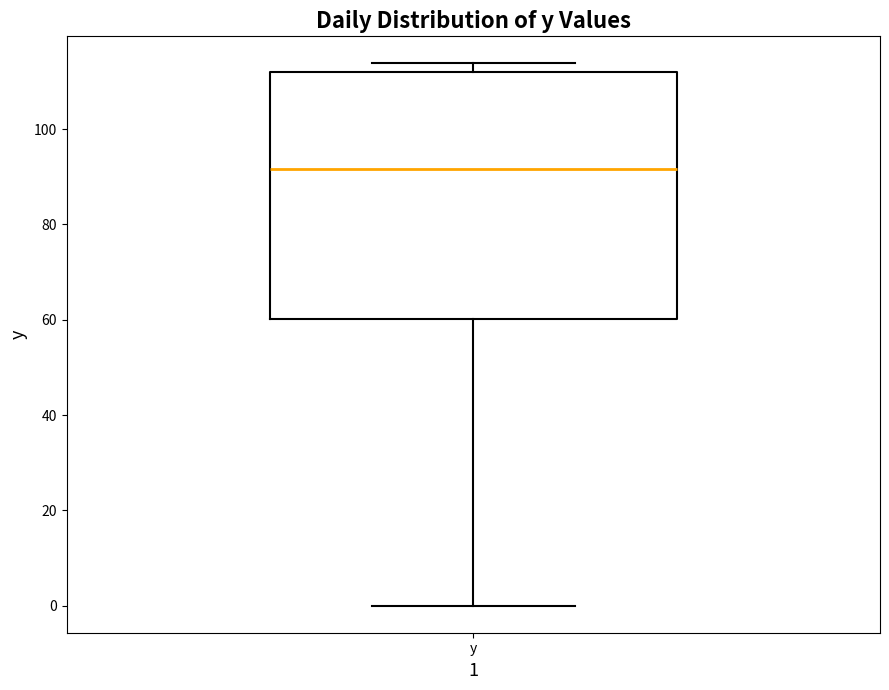

Where does the median line of the box for y sit on the y-axis? The values are not printed on the chart, so give them approximately, as read against the axis.

92